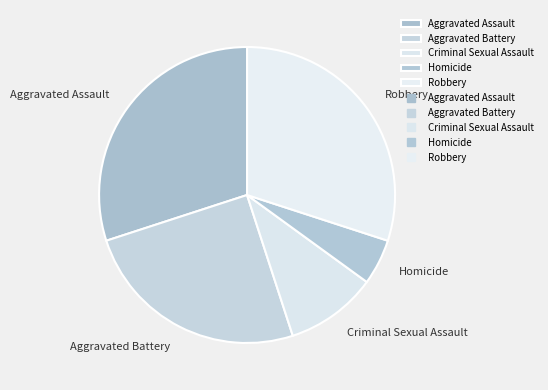

Which slice is the smallest?

Homicide